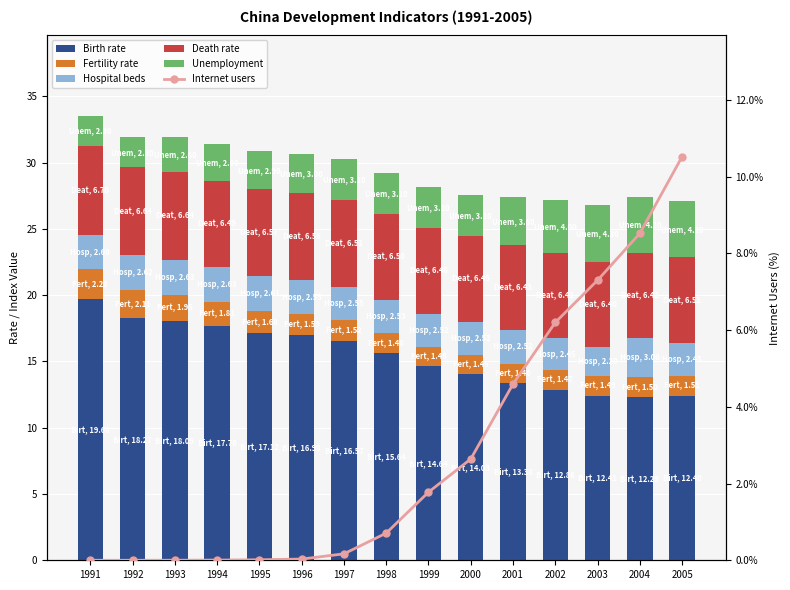

The Death rate series shows 6.6 at 1992. True or false?

True